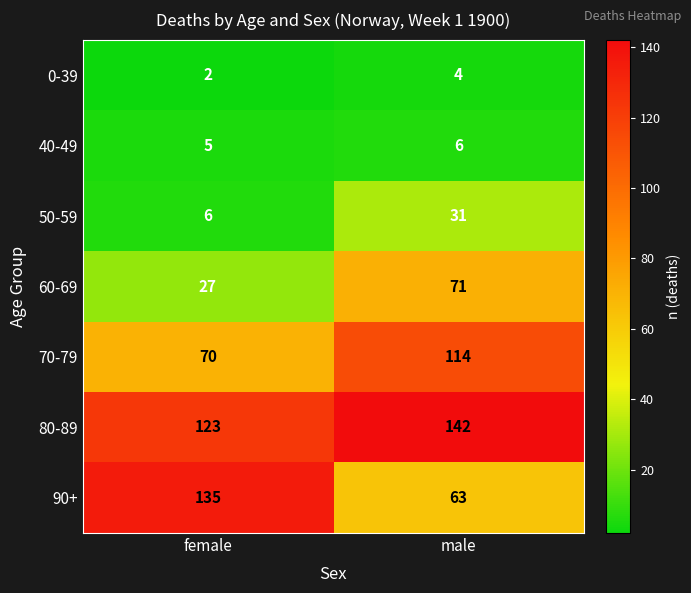

Reading left to right, extract all data points from this chart.

0-39: female=2	male=4
40-49: female=5	male=6
50-59: female=6	male=31
60-69: female=27	male=71
70-79: female=70	male=114
80-89: female=123	male=142
90+: female=135	male=63